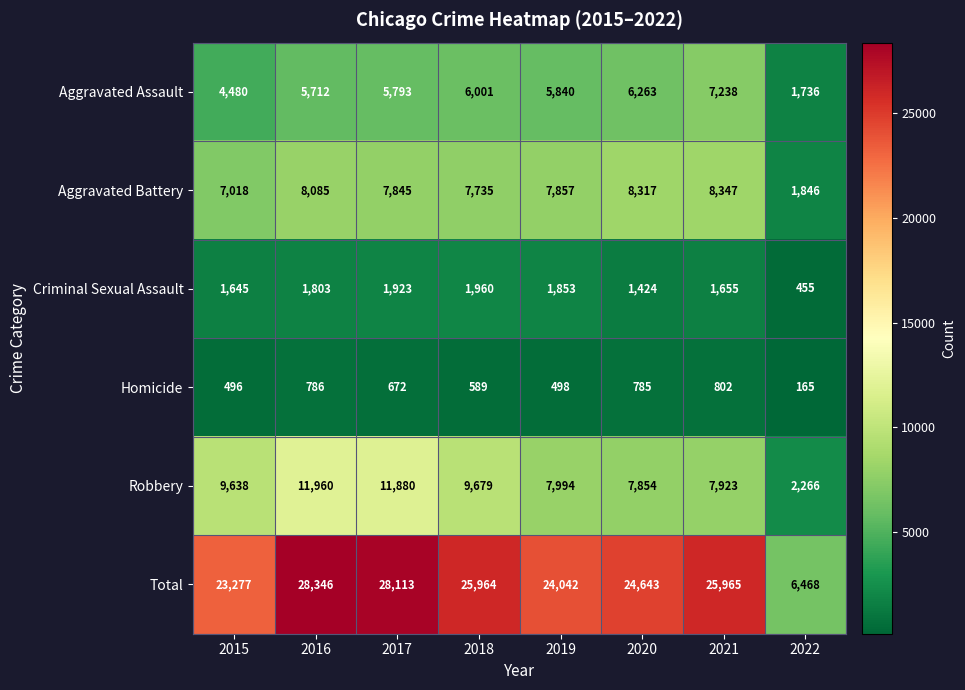

List the series in order of their peak value, lowest first.

Homicide, Criminal Sexual Assault, Aggravated Assault, Aggravated Battery, Robbery, Total